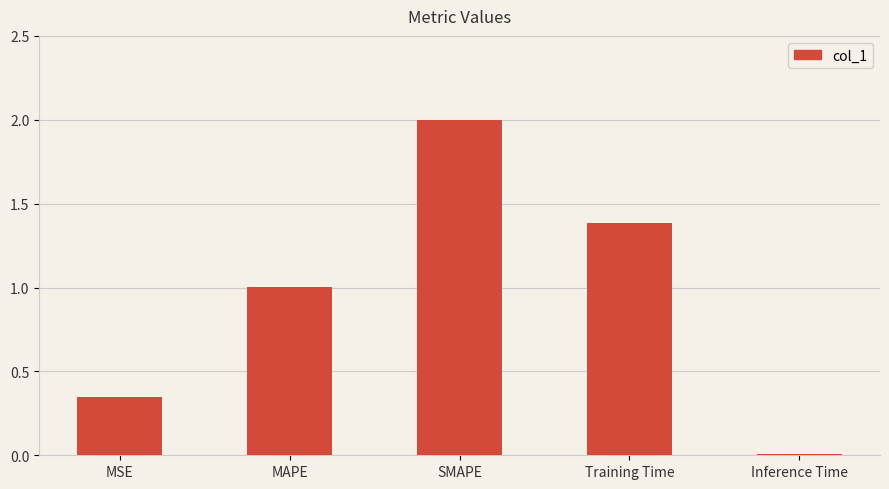

The chart shows a value of 2.0 at SMAPE. True or false?

True